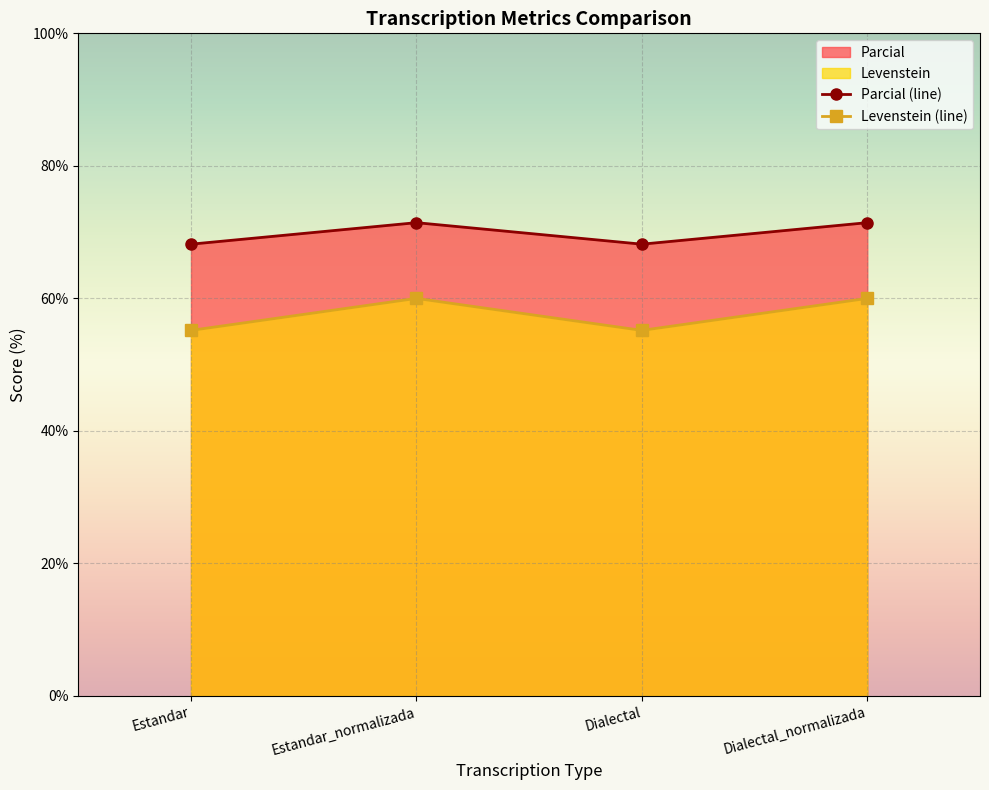

Is it true that Levenstein (line) equals 81.2 at Dialectal?

False